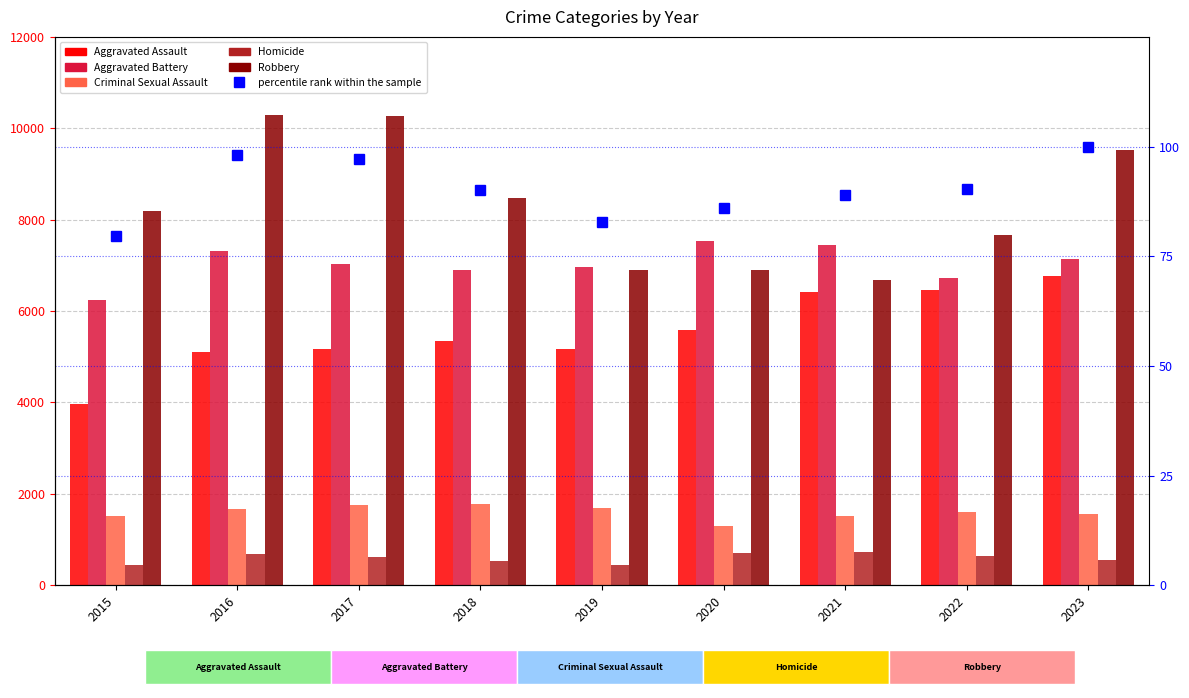

What value does the Aggravated Battery series have at 2016?

7315.0